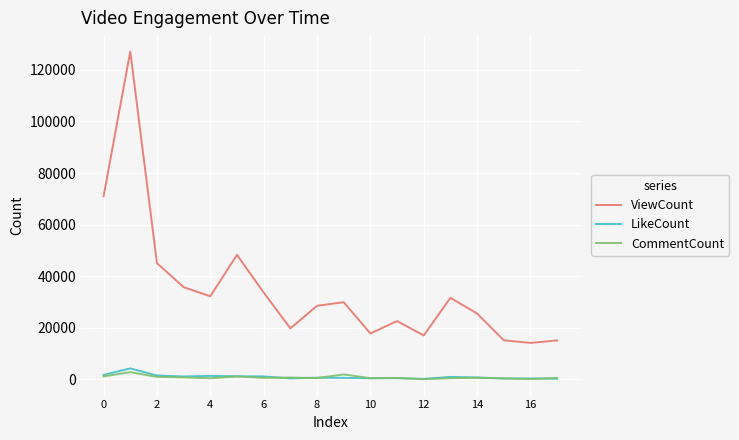

What is the average value of the ViewCount series?

35042